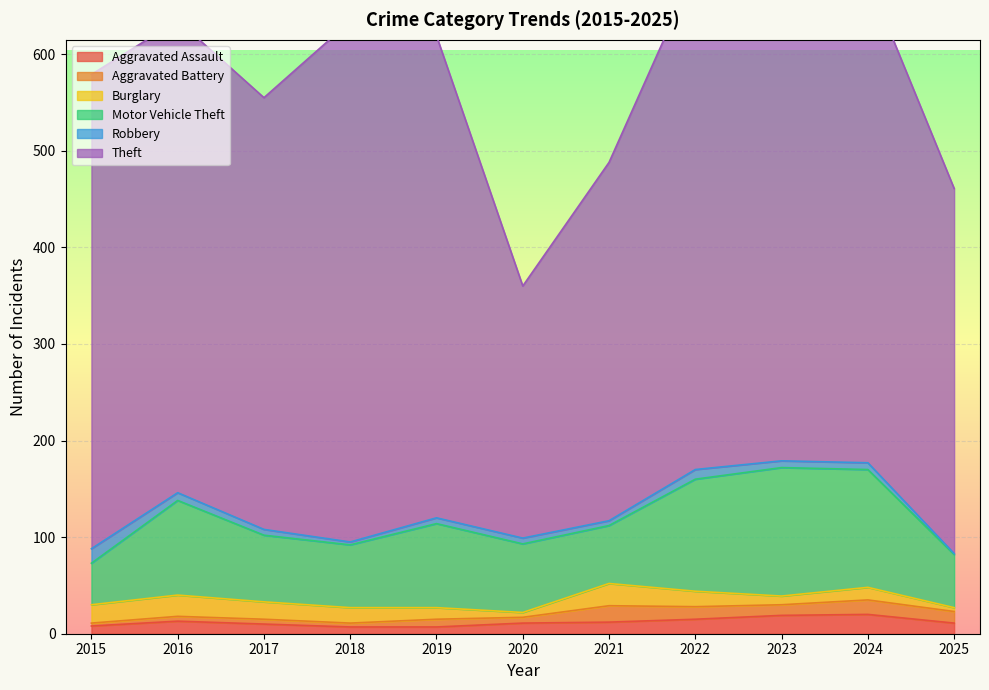

How many data points does each series have?

11